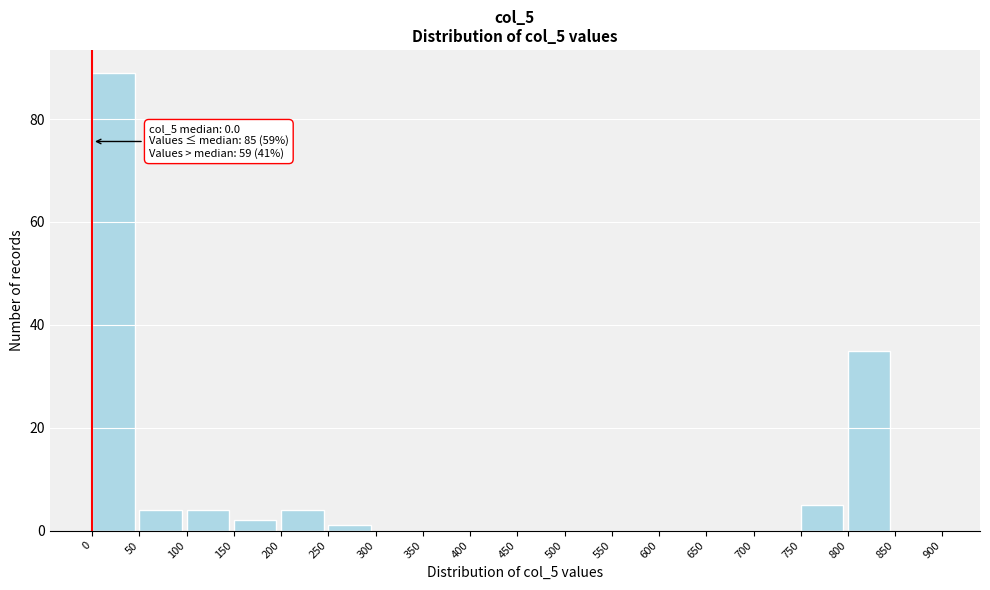

Over which range of the x-axis is the bar tallest?

0 to 50